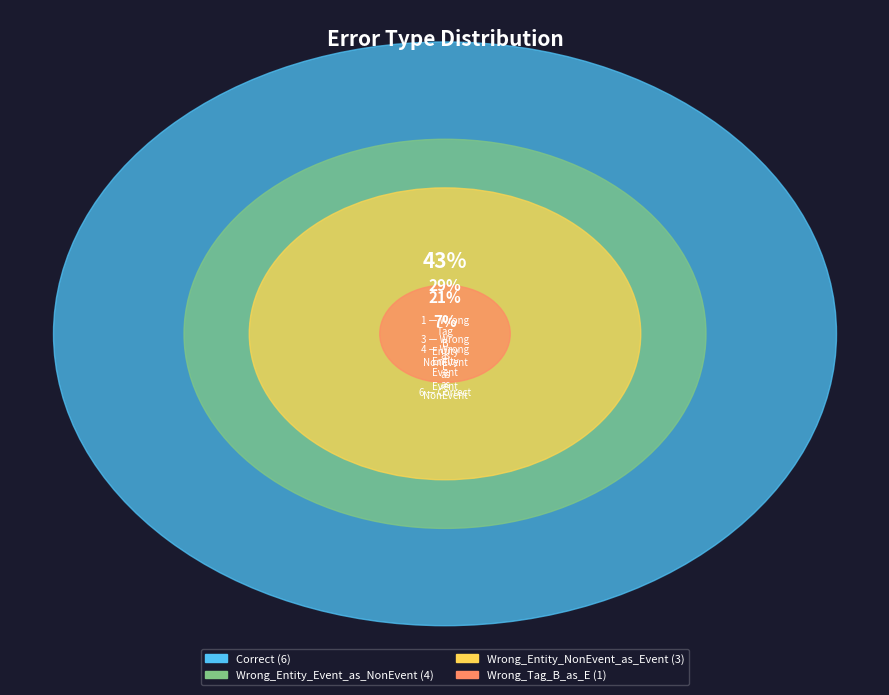

To the nearest percent, what is the combined percentage of Wrong_Entity_NonEvent_as_Event and Wrong_Entity_Event_as_NonEvent?

50%